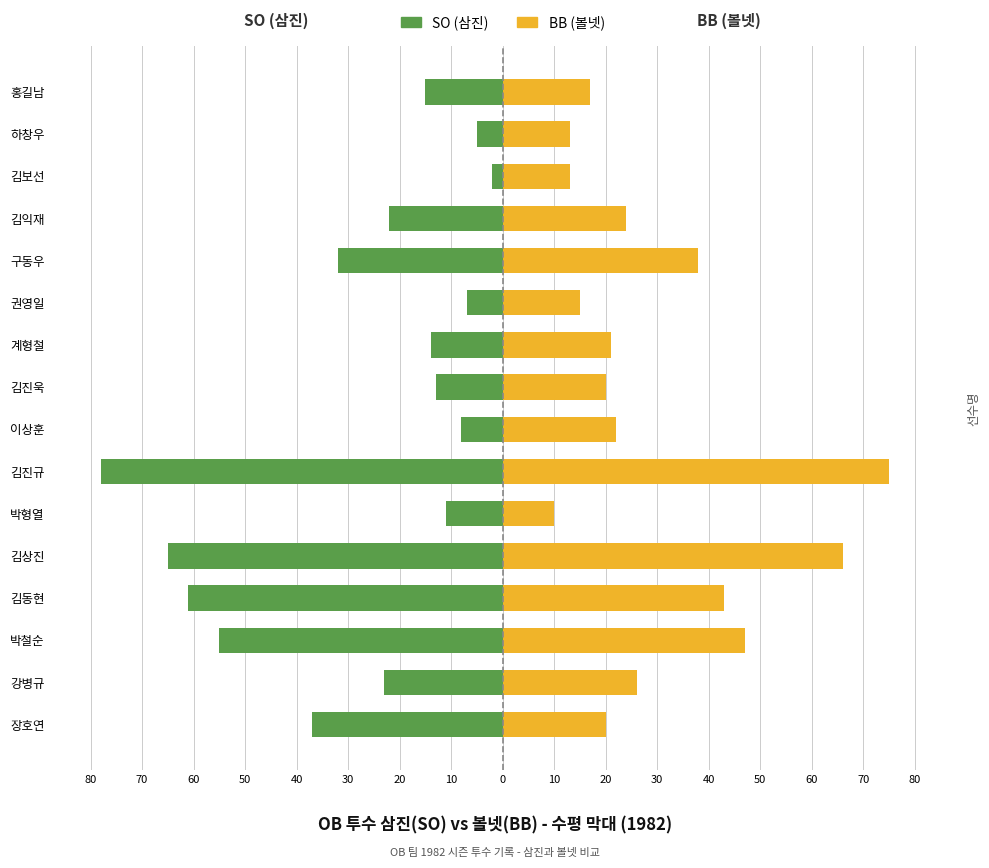

What is the minimum value for SO (삼진)?

-78